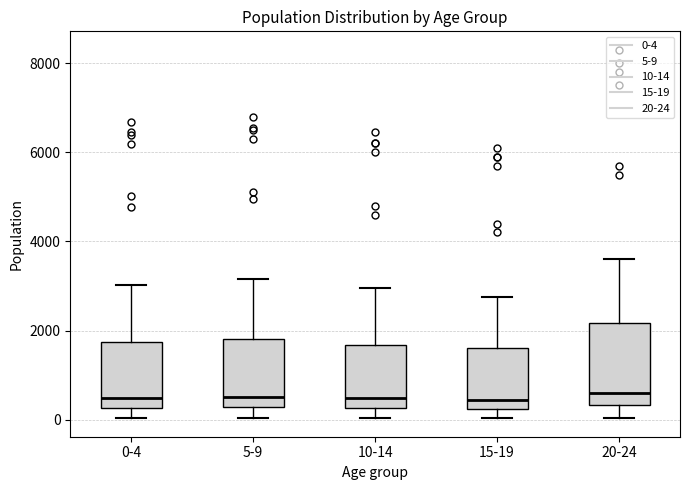

Reading left to right, read every box against the y-axis: the position of its median line, the range the box covers, and the ends of its whiskers. The values are not printed on the chart, so give them approximately, as read against the axis.

0-4: median 400, box 200 to 1800, whiskers 0 to 3000
5-9: median 600, box 200 to 1800, whiskers 0 to 3200
10-14: median 400, box 200 to 1600, whiskers 0 to 3000
15-19: median 400, box 200 to 1600, whiskers 0 to 2800
20-24: median 600, box 400 to 2200, whiskers 0 to 3600